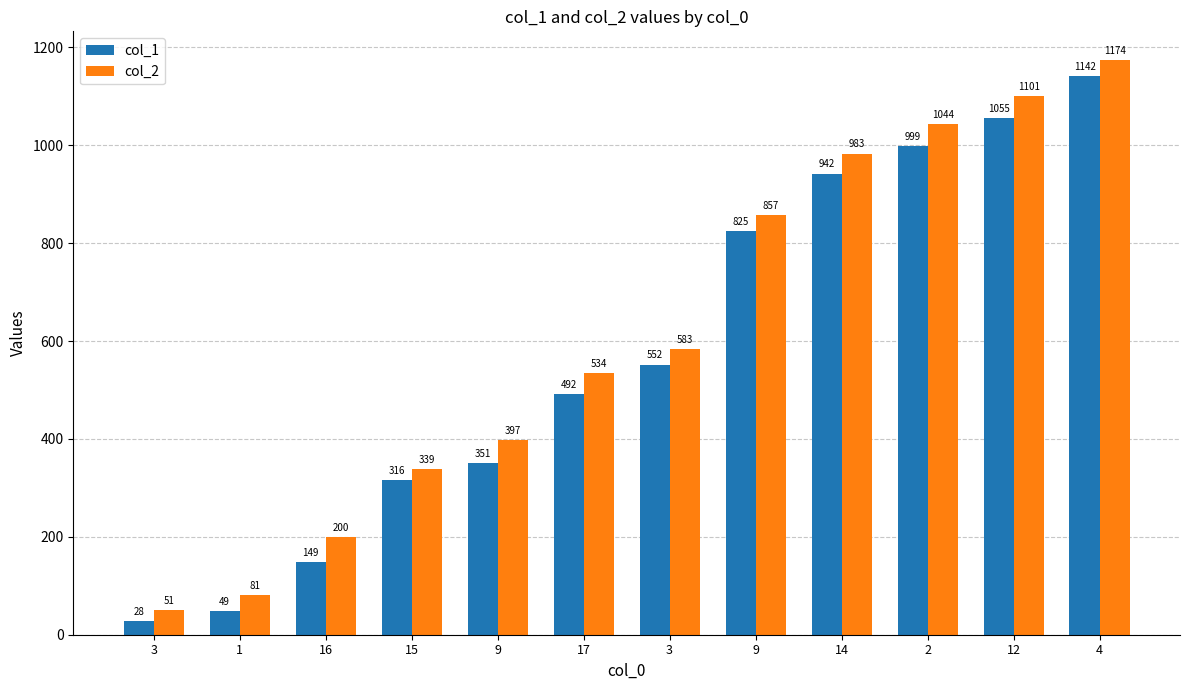

What is the difference between the maximum and minimum values in the col_1 series?

1114